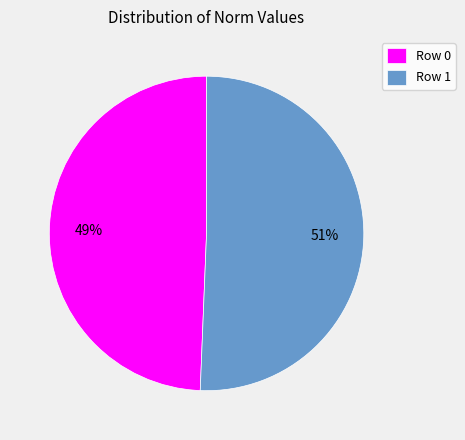

What is the majority slice?

Row 1